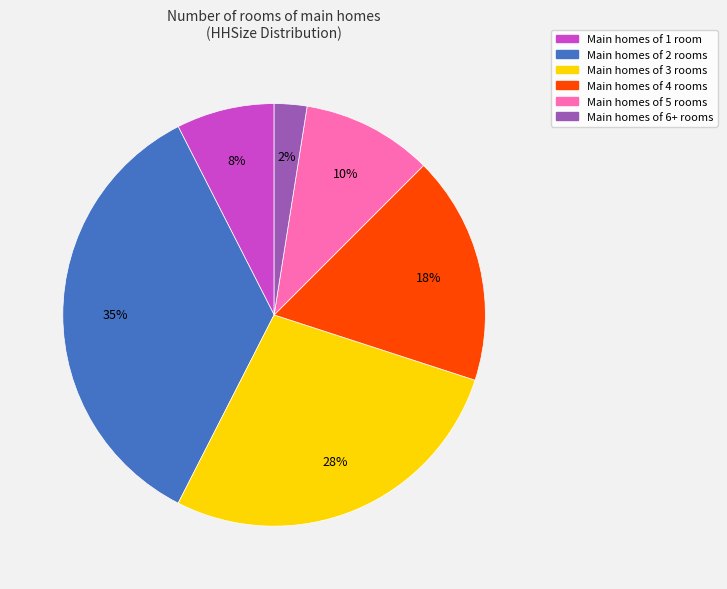

How many slices are in this pie chart?

6